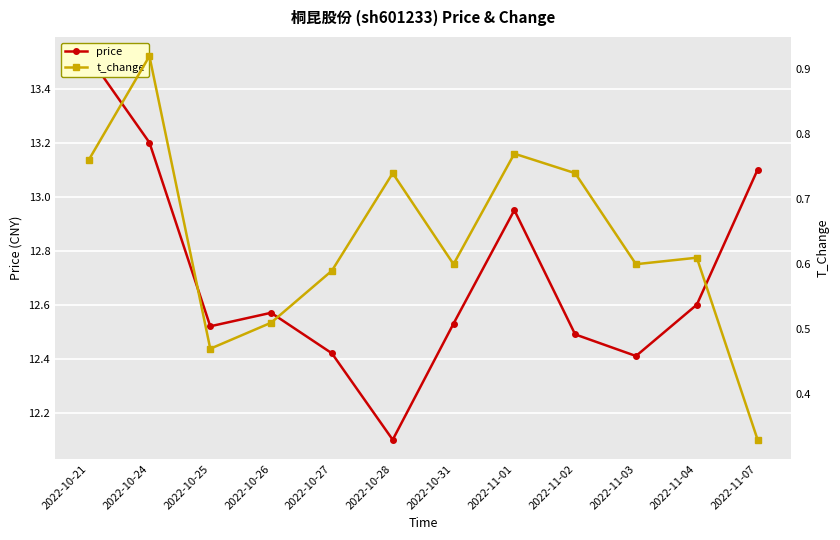

What is the label of the 8th point from the right?

2022-10-27